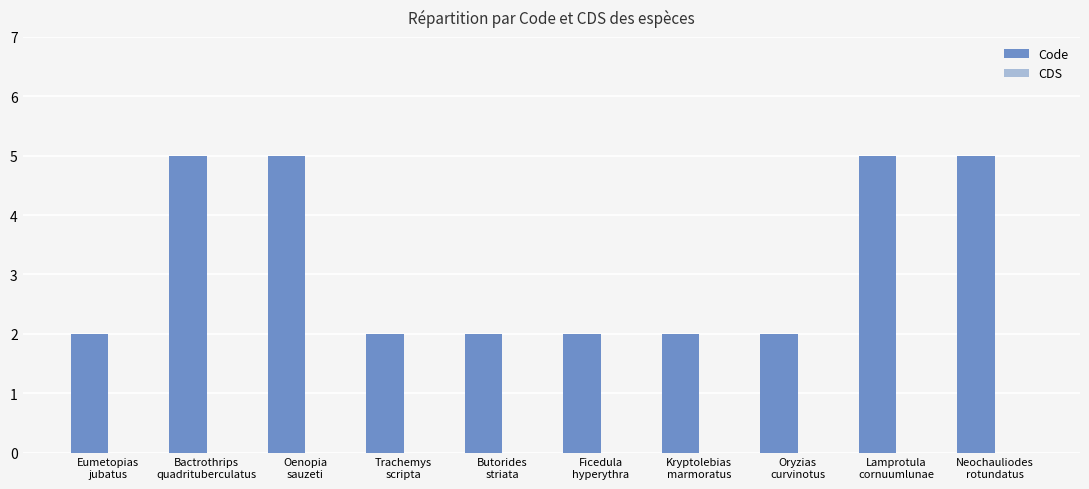

What is the label of the 1st bar from the right?

Neochauliodes
rotundatus